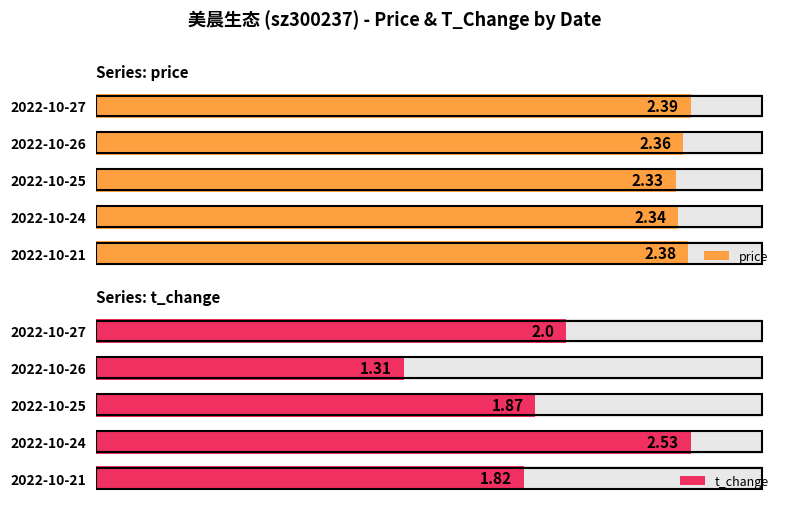

Are the bars horizontal?

Yes